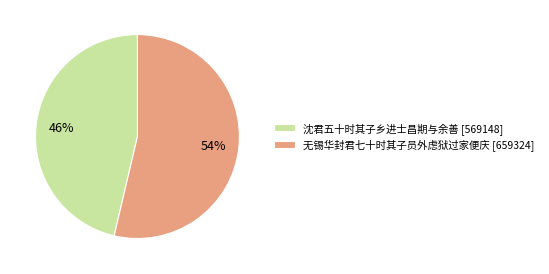

Is the sum of 无锡华封君七十时其子员外虑狱过家便庆 [659324] and 沈君五十时其子乡进士昌期与余善 [569148] greater than half?

Yes